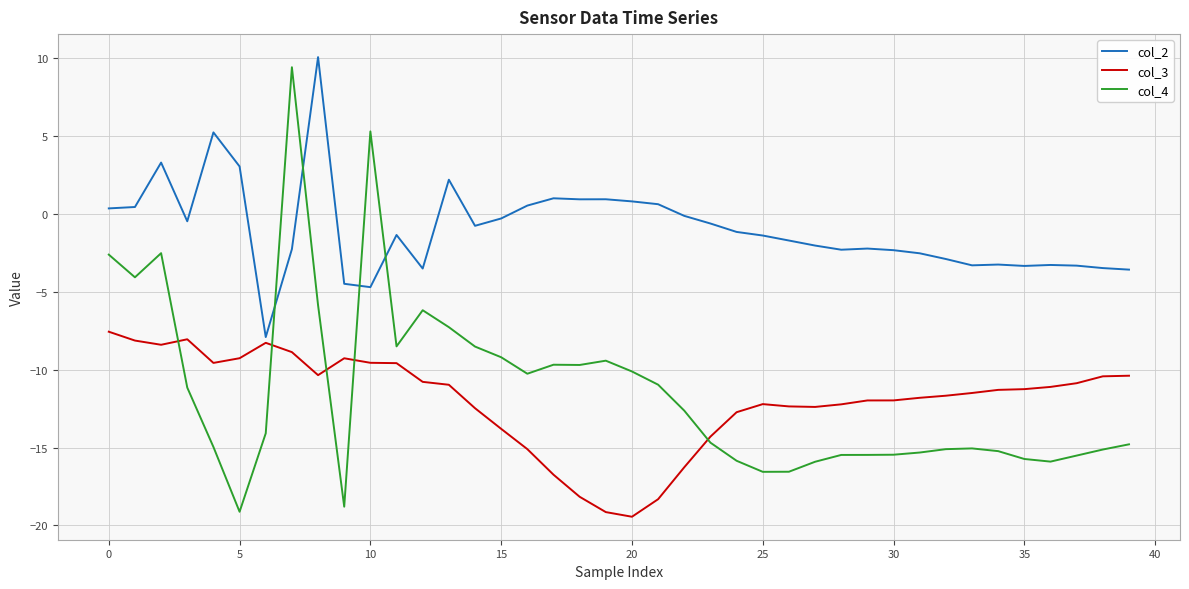

What is the difference between the maximum and minimum values in the col_2 series?

18.0